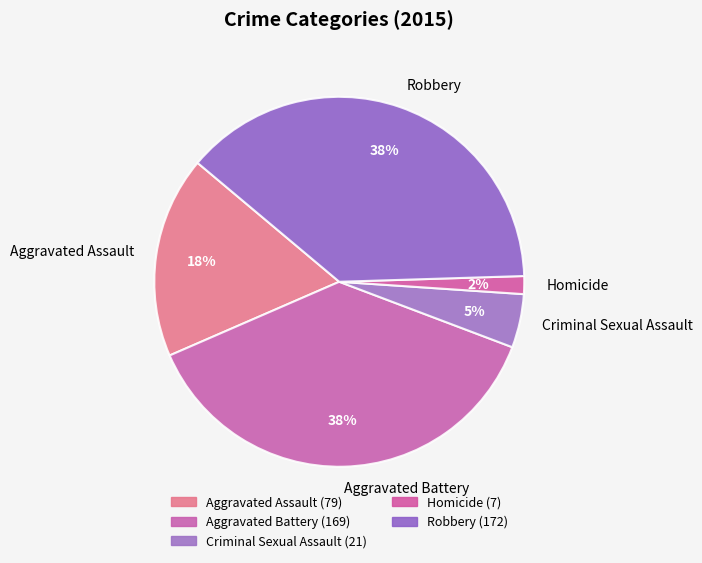

To the nearest percent, what is the average slice percentage?

20%